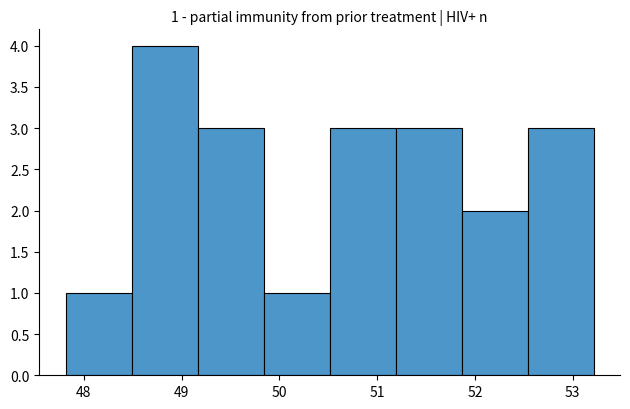

Which range on the x-axis has the tallest bar?

48.5 to 49.2